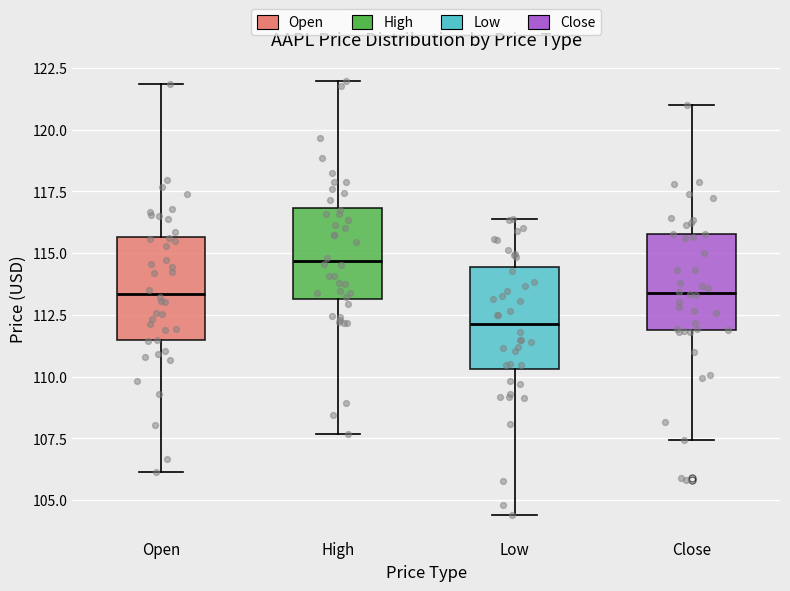

Reading left to right, transcribe this box plot: for each box, give where its median line is, the range the box spans, and where its two whiskers end, as read against the y-axis. The values are not printed on the chart, so give them approximately, as read against the axis.

Open: median 113.5, box 111.5 to 115.5, whiskers 106.0 to 122.0
High: median 114.5, box 113.0 to 117.0, whiskers 107.5 to 122.0
Low: median 112.0, box 110.5 to 114.5, whiskers 104.5 to 116.5
Close: median 113.5, box 112.0 to 116.0, whiskers 107.5 to 121.0